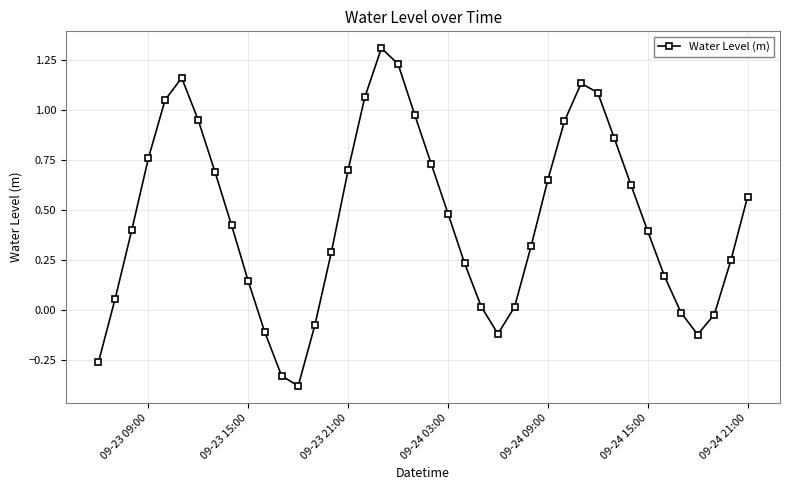

What is the greatest value displayed?

1.3